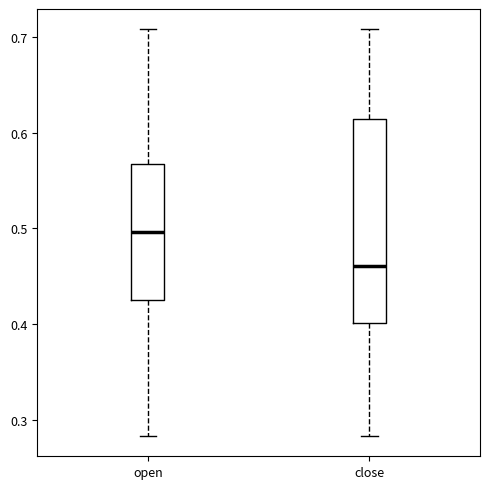

Which box has the lowest median line?

close